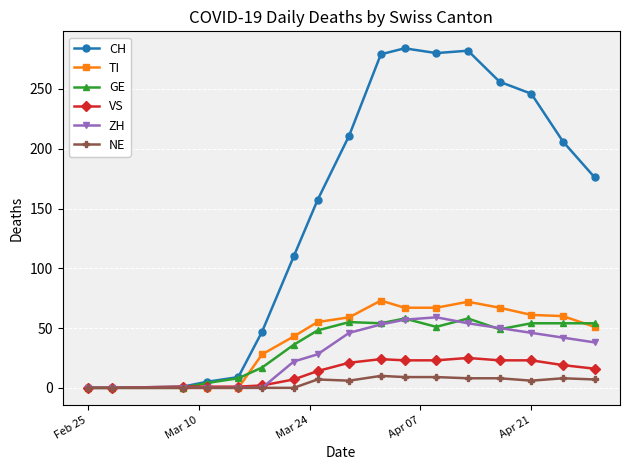

How many lines are shown in the chart?

6